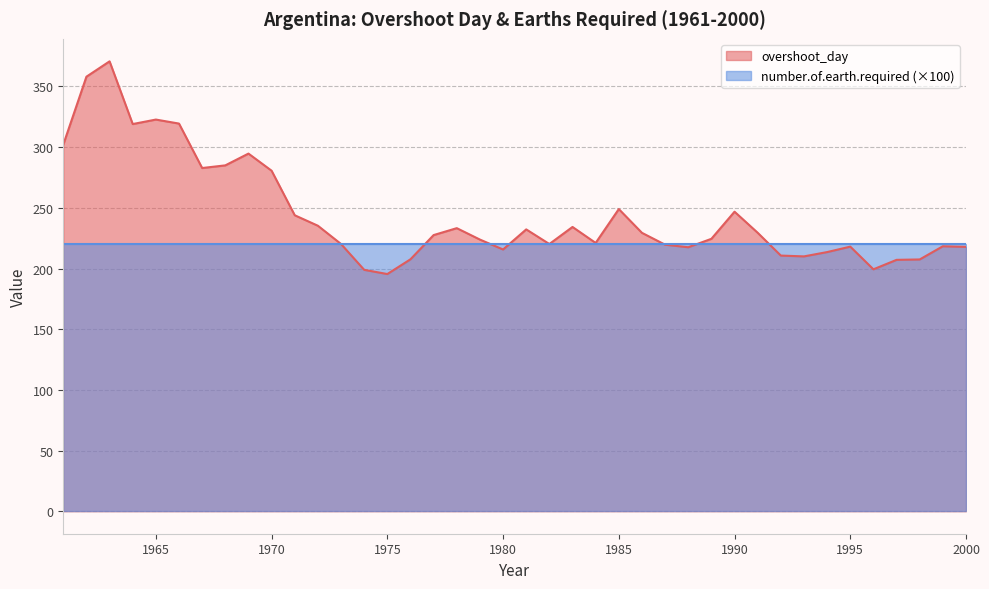

What is the value of the 10th point from the left?

280.6